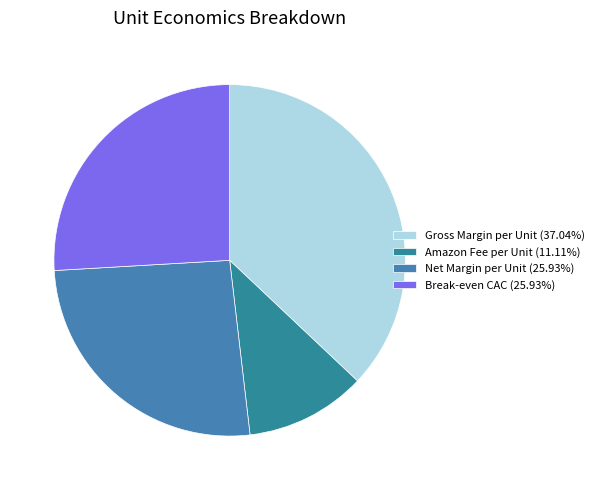

True or false: Net Margin per Unit accounts for 26% of the total.

True